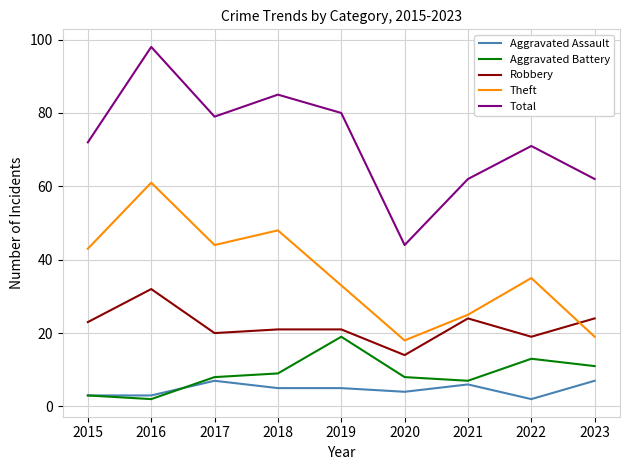

Which series has the largest total across all categories?

Total